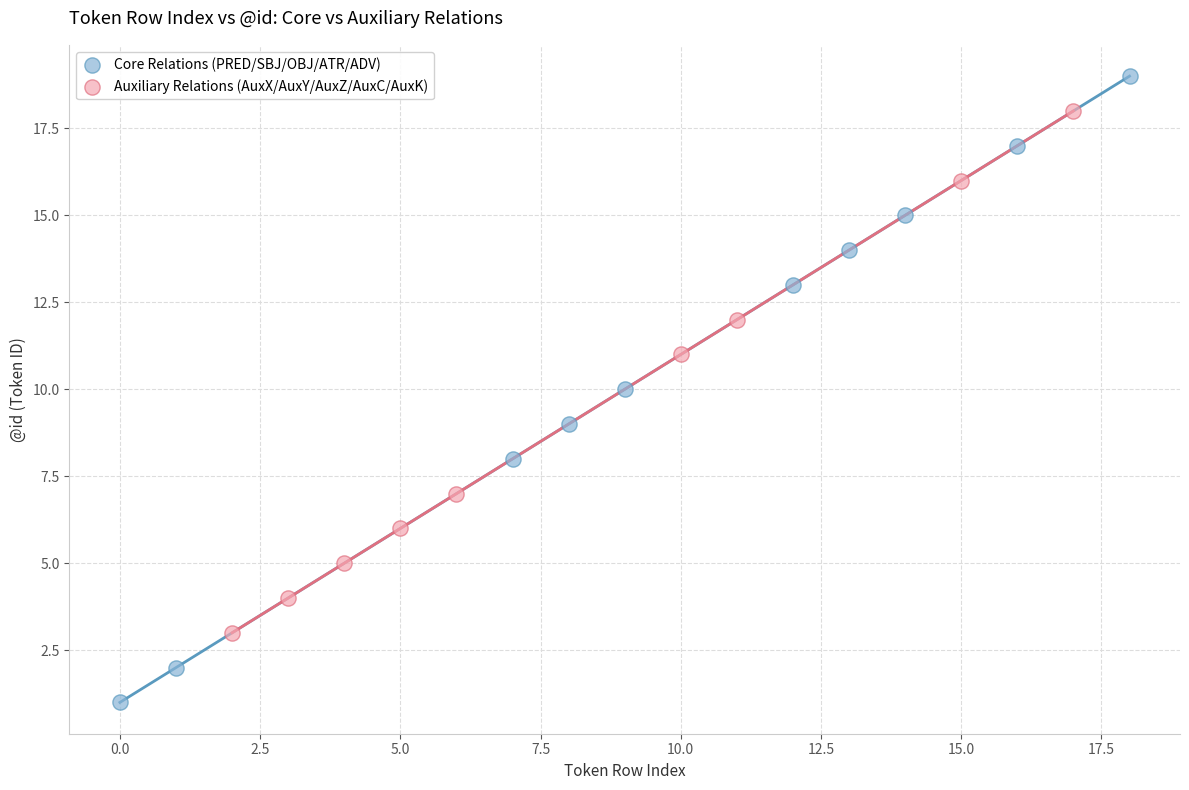

Which series has the largest Y range (max minus min)?

Core Relations (PRED/SBJ/OBJ/ATR/ADV)